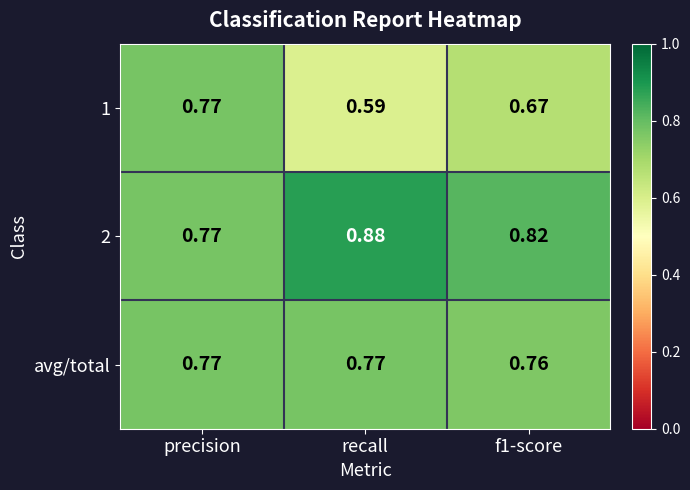

At which category does the chart reach its peak across all series?

recall